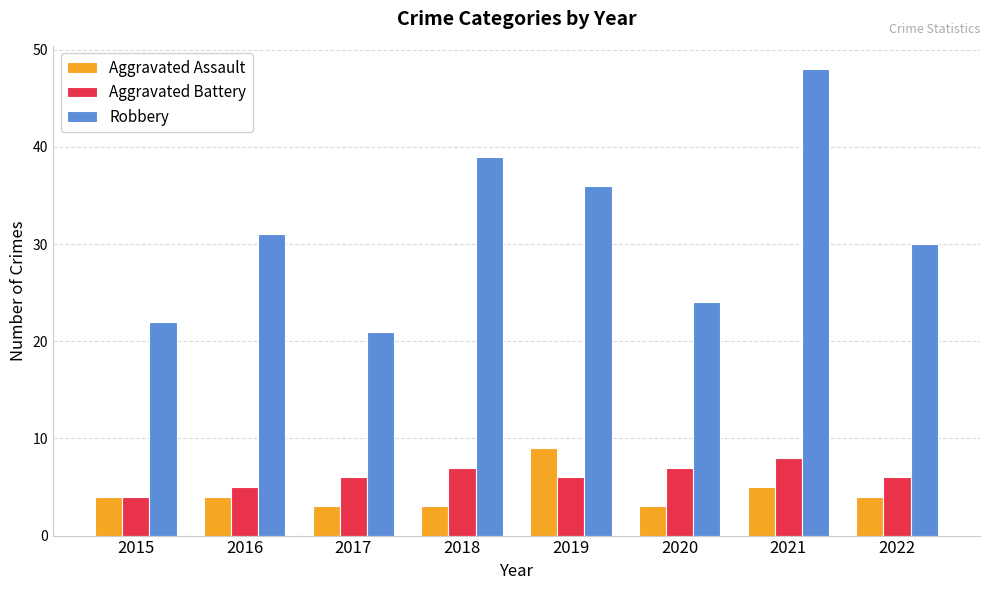

What are all the series names shown in the legend?

Aggravated Assault, Aggravated Battery, Robbery